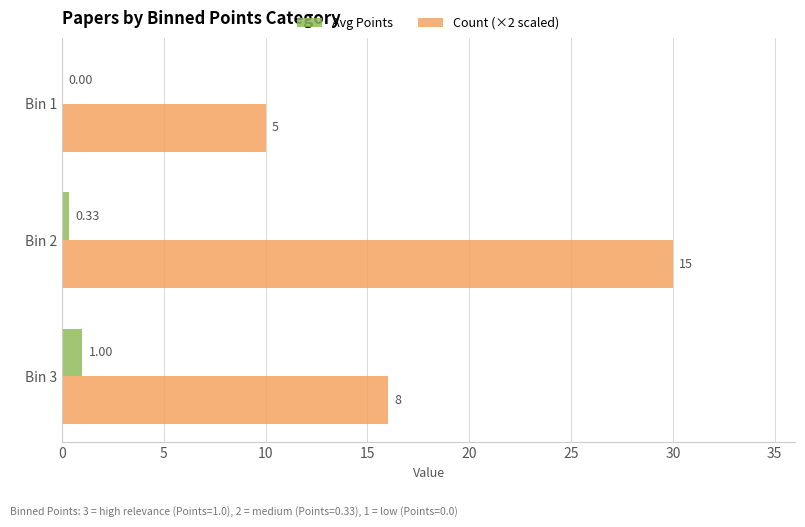

What is the sum of the Count (×2 scaled) values at Bin 3 and Bin 2?

46.0